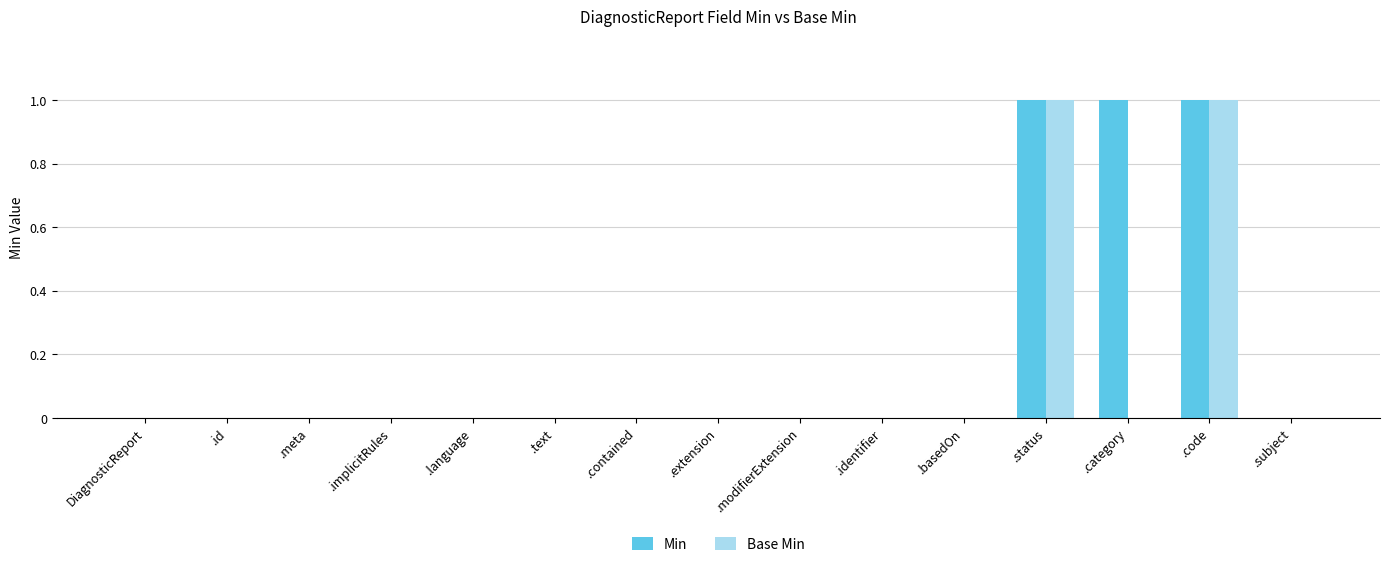

The Min series shows 0 at .text. True or false?

True